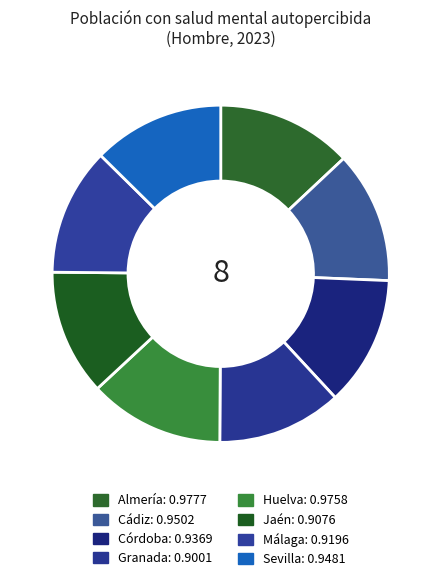

Which category has the biggest portion of the pie?

Almería